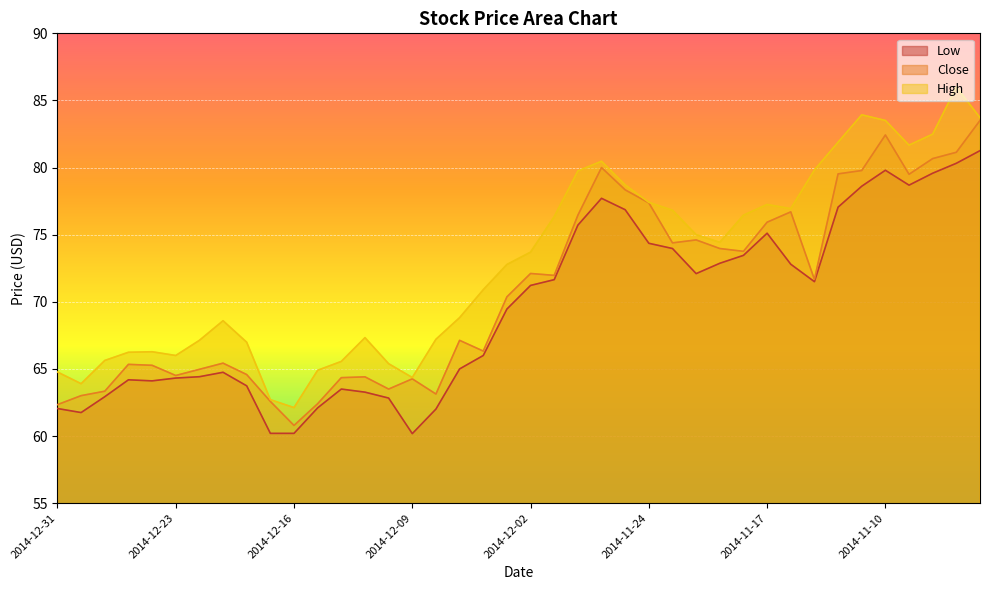

What is the difference between the maximum and second lowest values in the Low series?

21.1